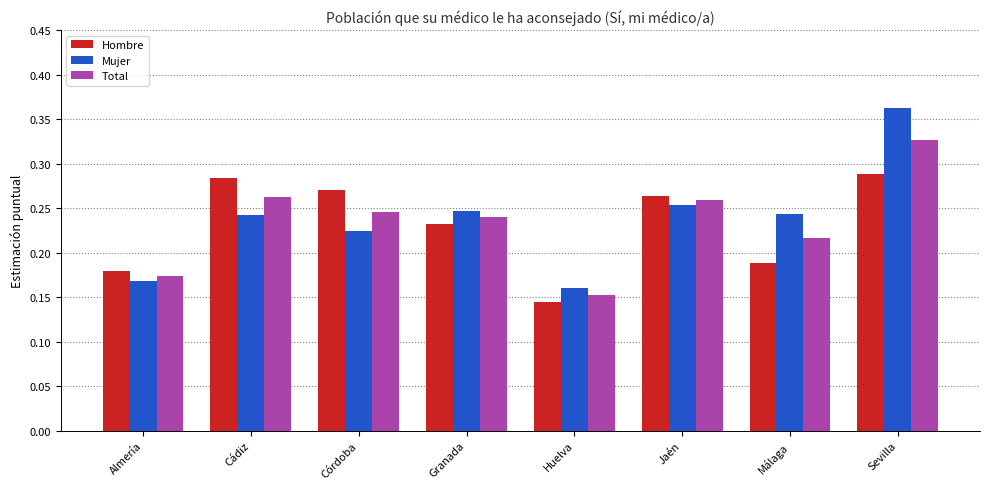

Rank the series at Almería from highest to lowest value.

Hombre, Total, Mujer